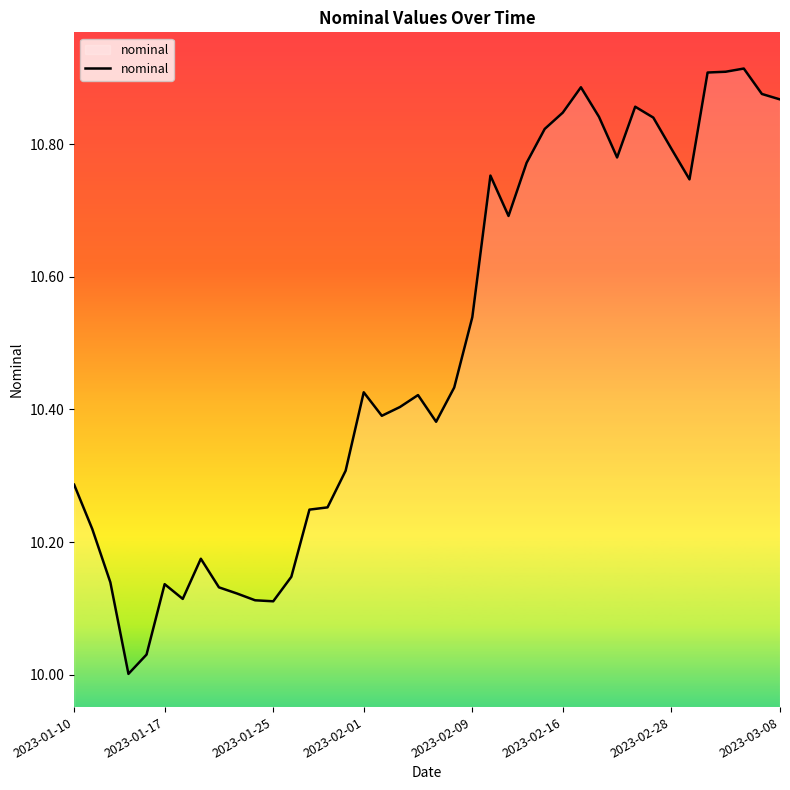

What is the difference between the maximum and minimum values?

0.9